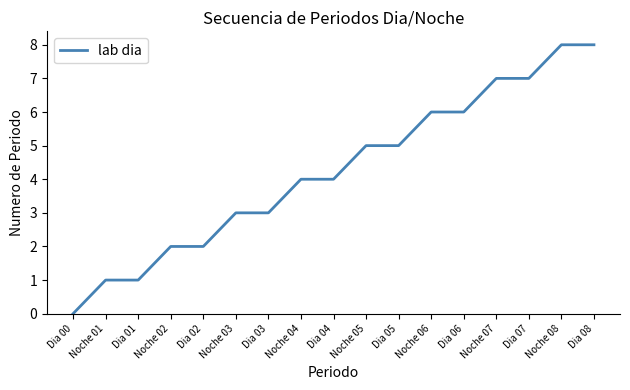

How many lines are shown in the chart?

1